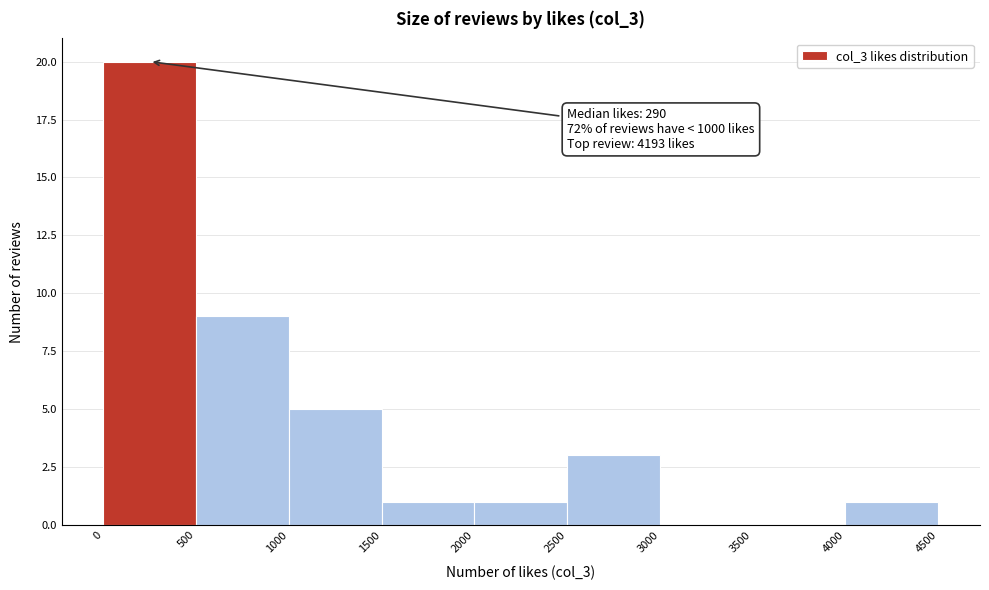

Over which range of the x-axis is the bar tallest?

0 to 500